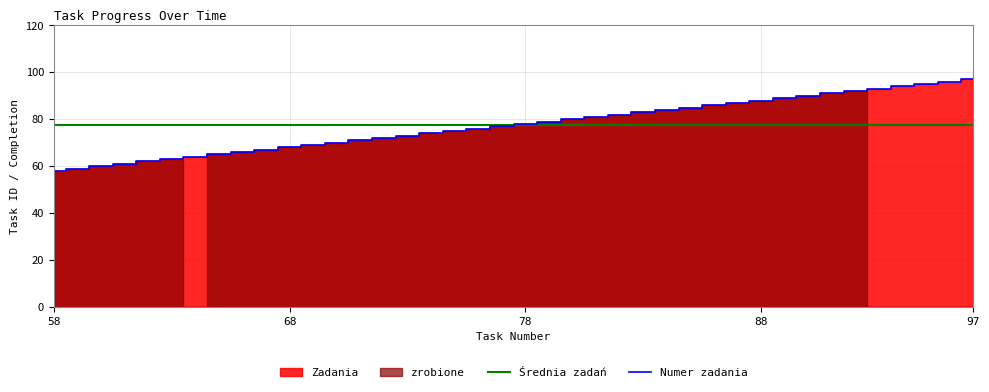

Count the number of values greater than 78.

19